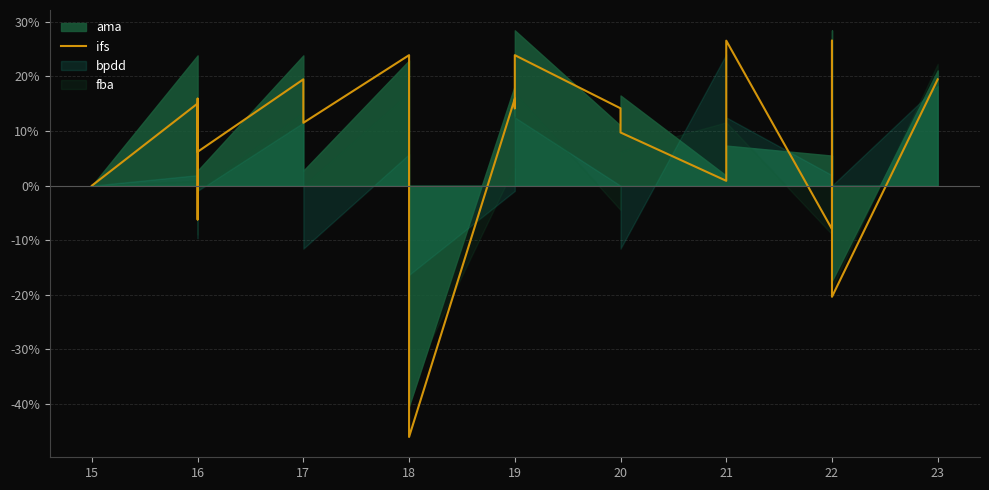

How many positive values are there?

18